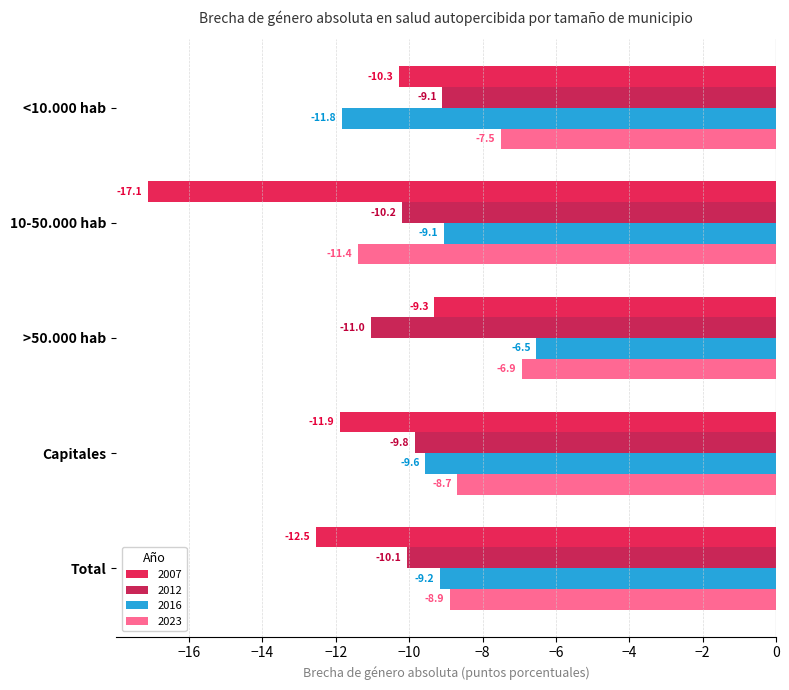

How many values in the 2023 series exceed -8?

2